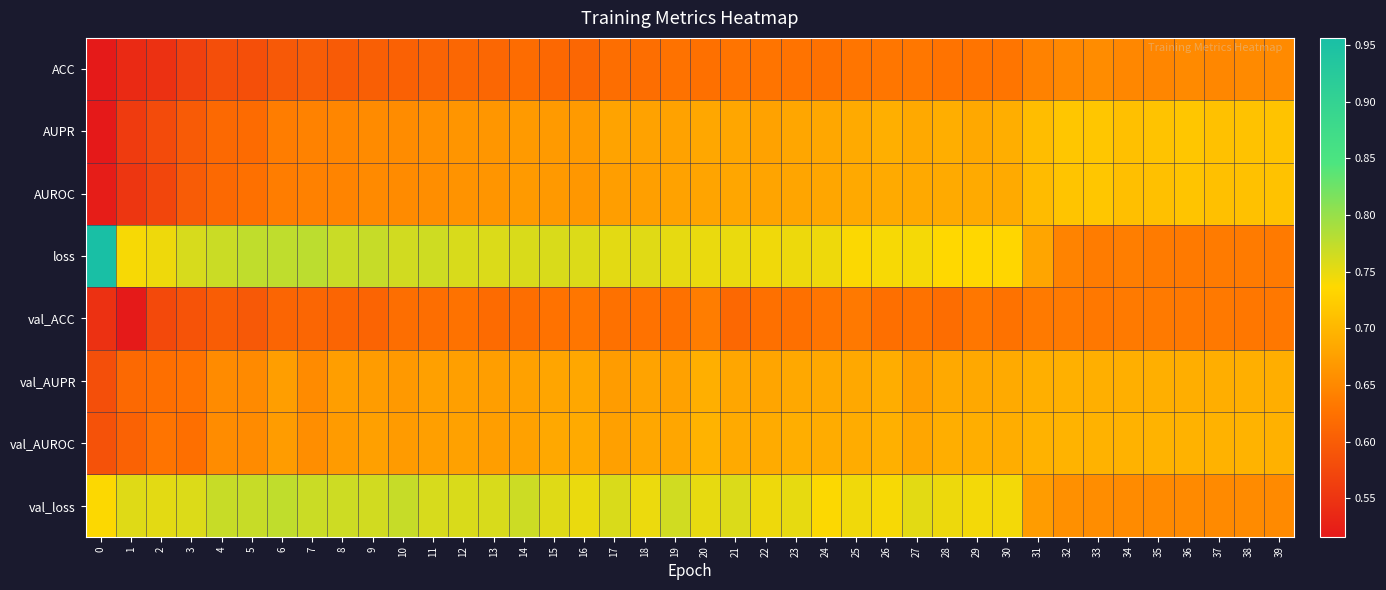

What is the total value across all series at 18?

5.5